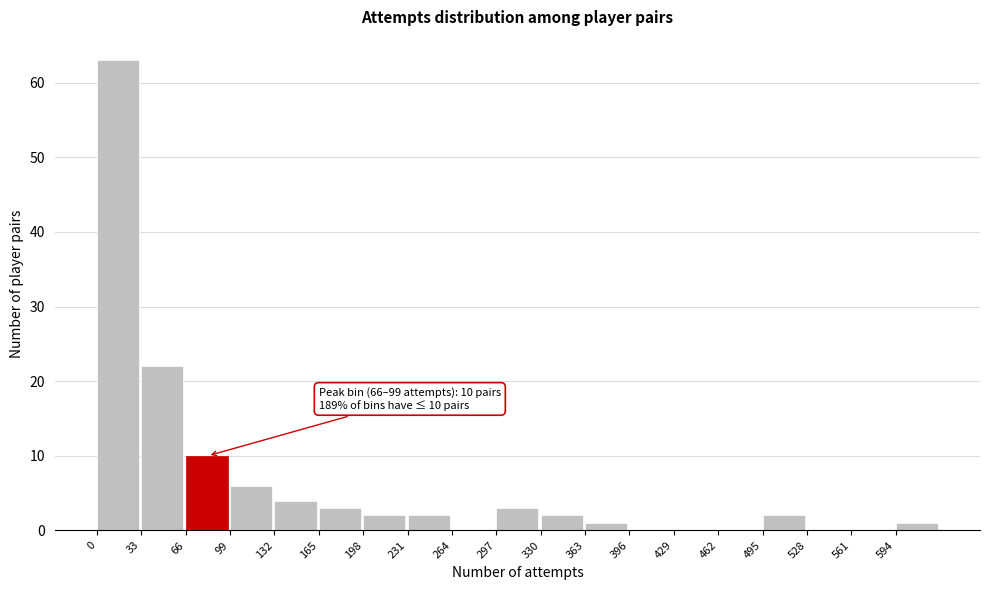

Which range on the x-axis has the tallest bar?

0 to 33